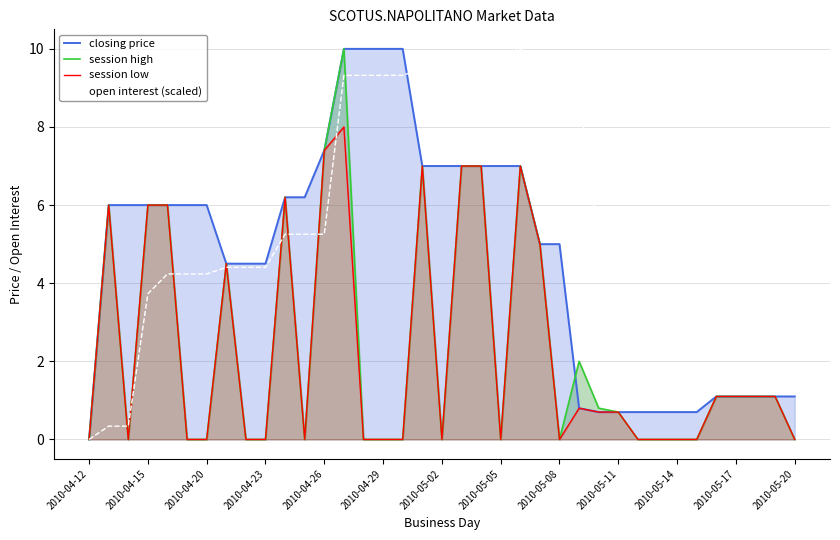

What position from the right is 32?

5